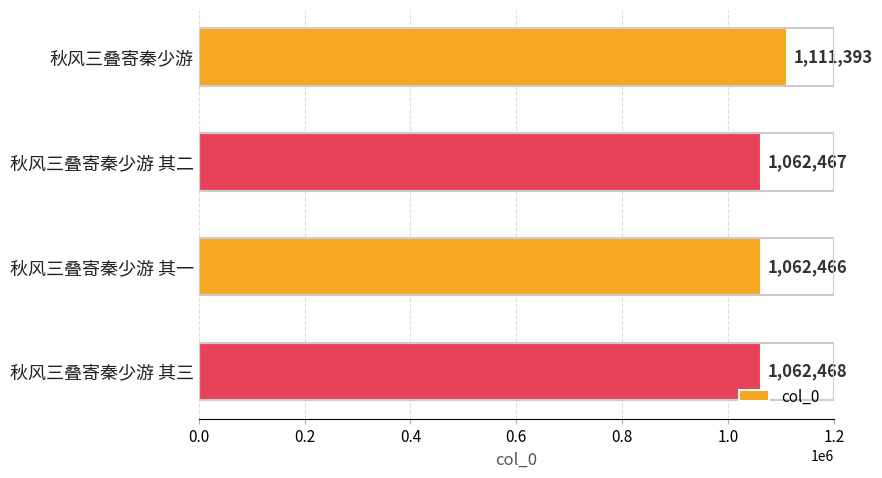

Reading bottom to top, list all the values displayed in this chart.

秋风三叠寄秦少游 其三=1062468	秋风三叠寄秦少游 其一=1062466	秋风三叠寄秦少游 其二=1062467	秋风三叠寄秦少游=1111393